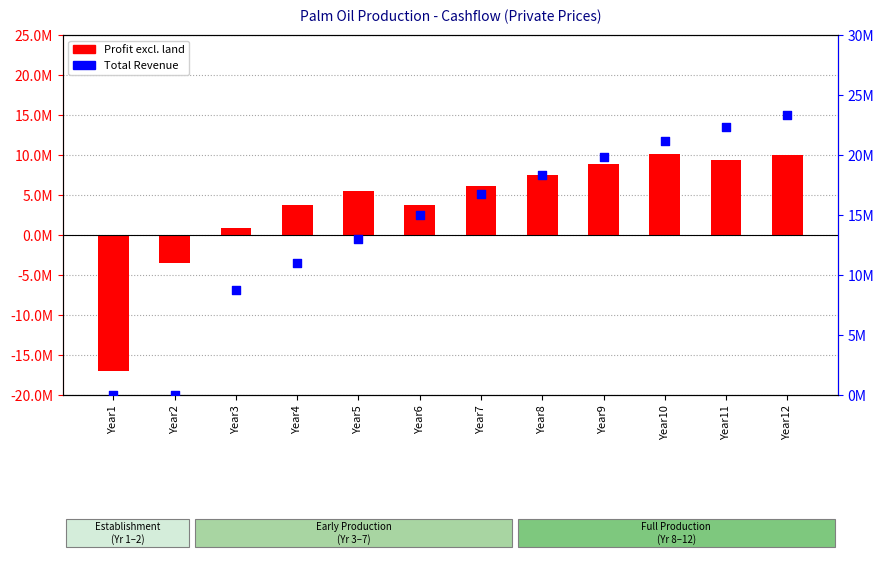

What is the total value across all series at Year4?

14760700.0